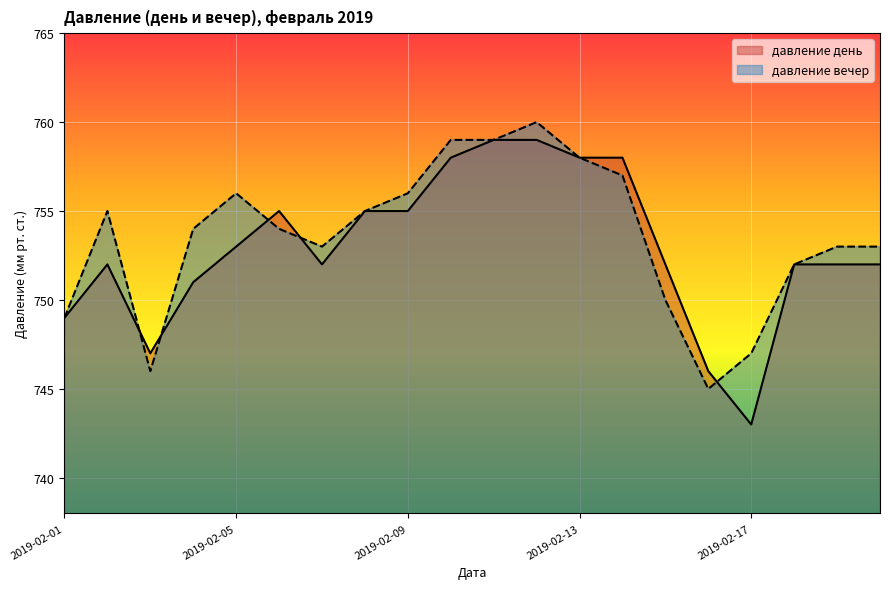

Which label corresponds to the smallest value in the chart?

2019-02-17